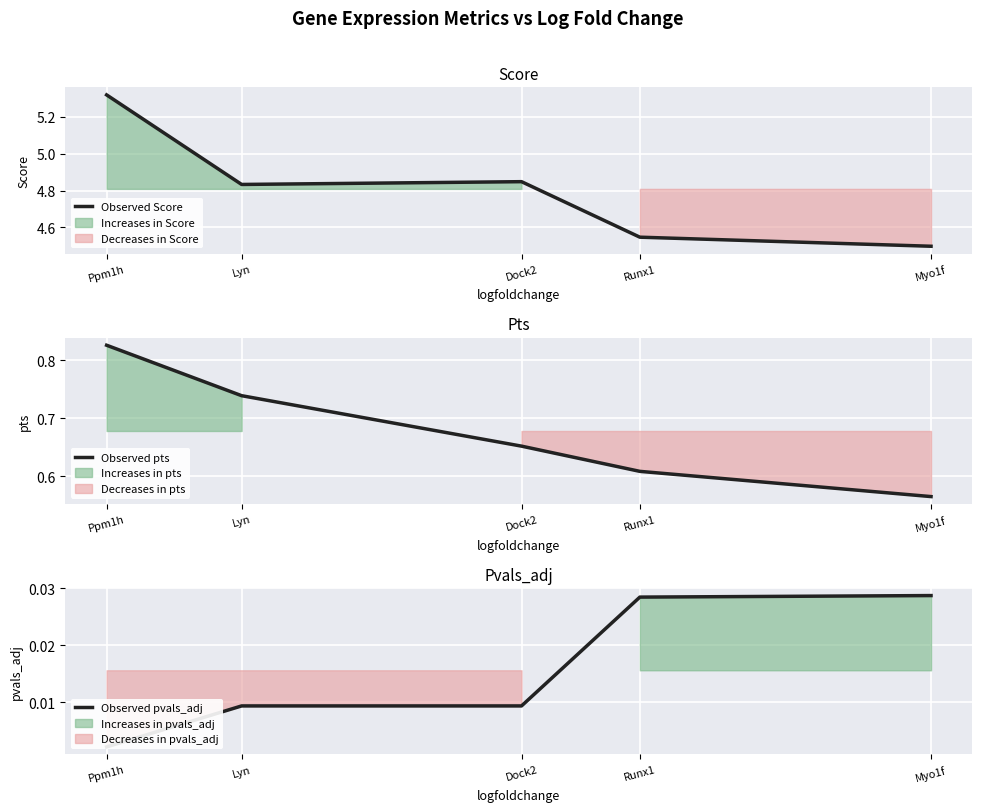

What is the total value across all series at Lyn?

5.6